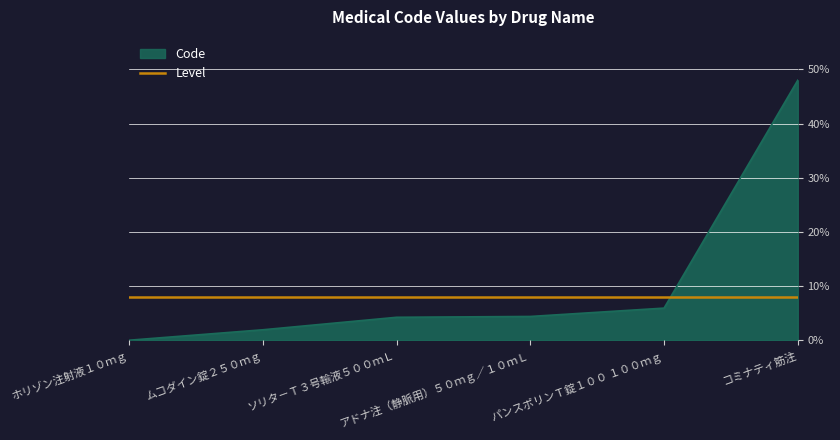

Which series has the largest total across all categories?

Code